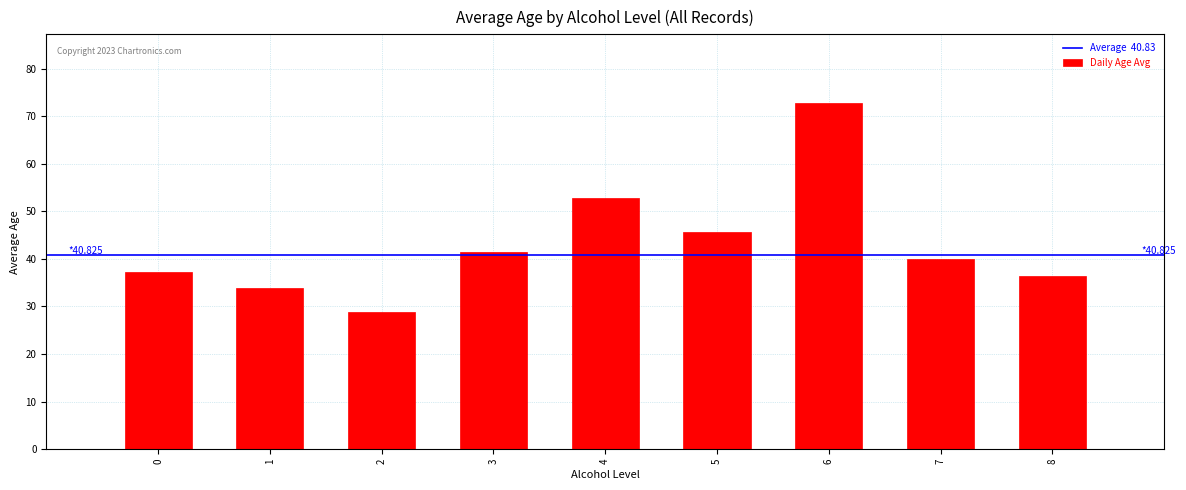

How many categories are shown in the chart?

9